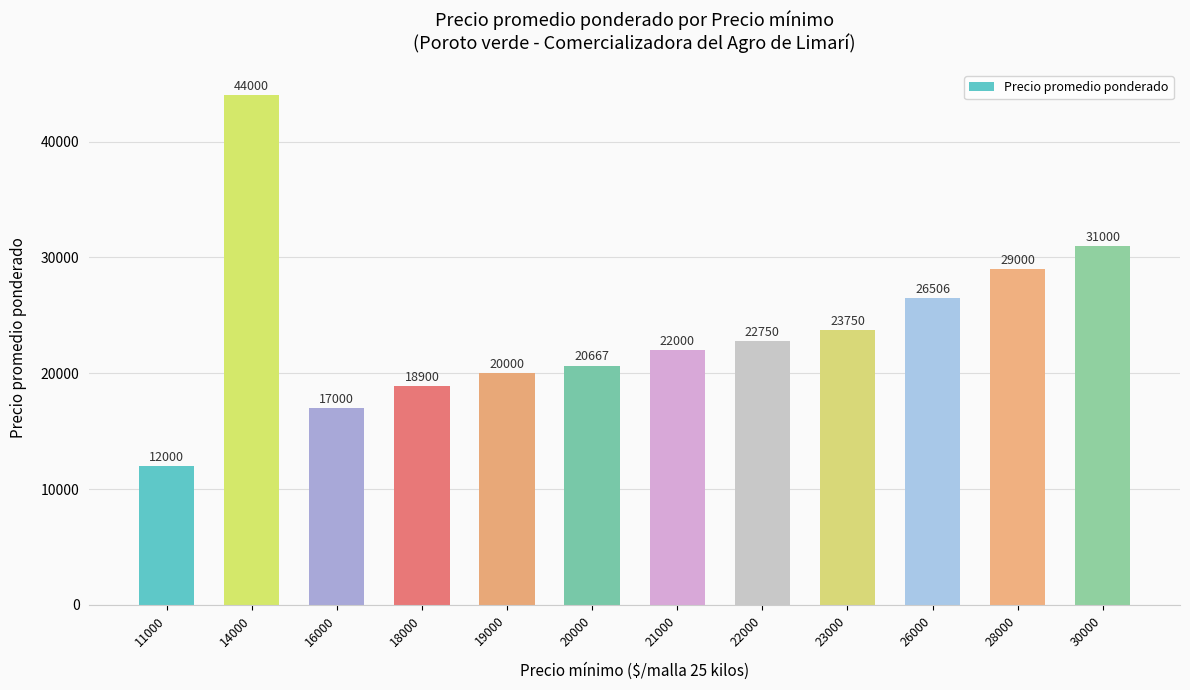

True or false: the data shows 29000 at 28000.

True